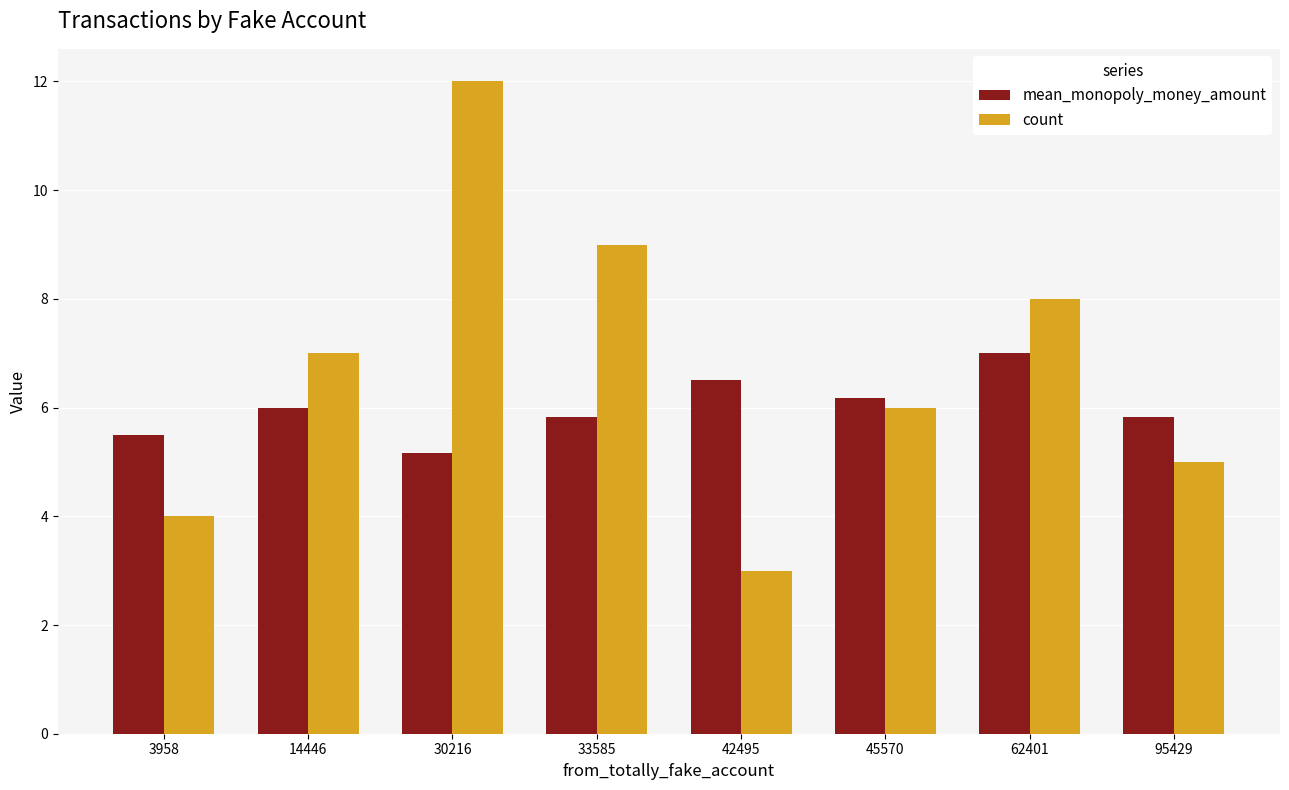

How many bars are there in each group?

2